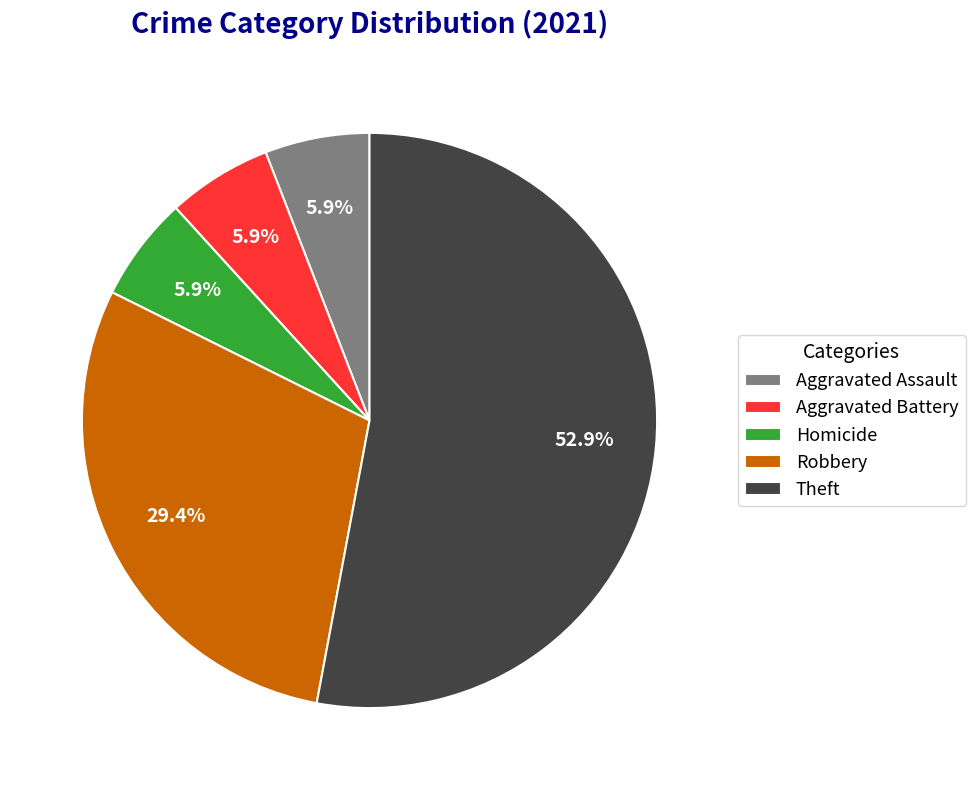

To the nearest percent, what is the difference between the largest and smallest slice percentages?

47%